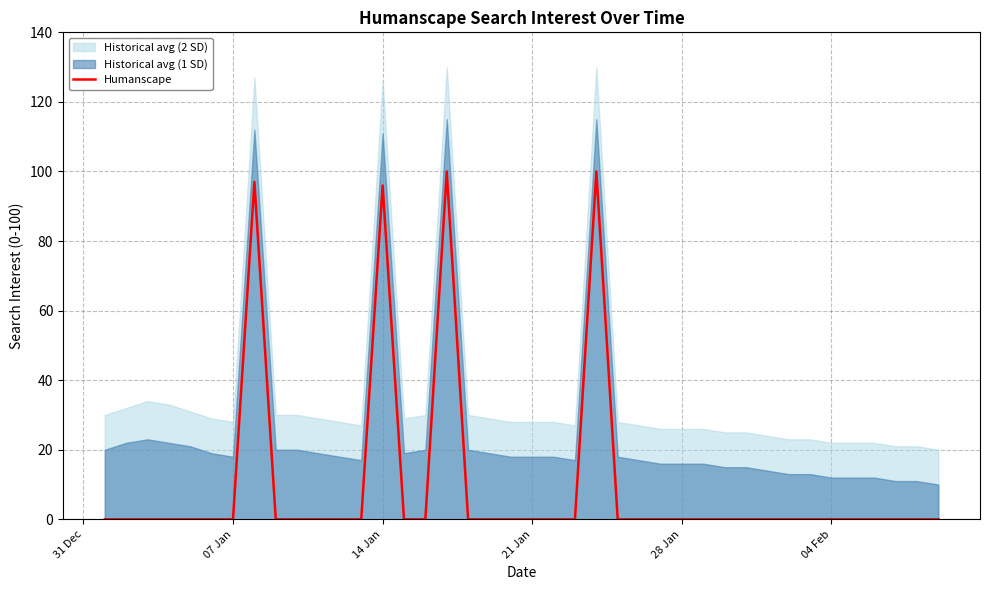

What is the maximum value shown in the chart?

100